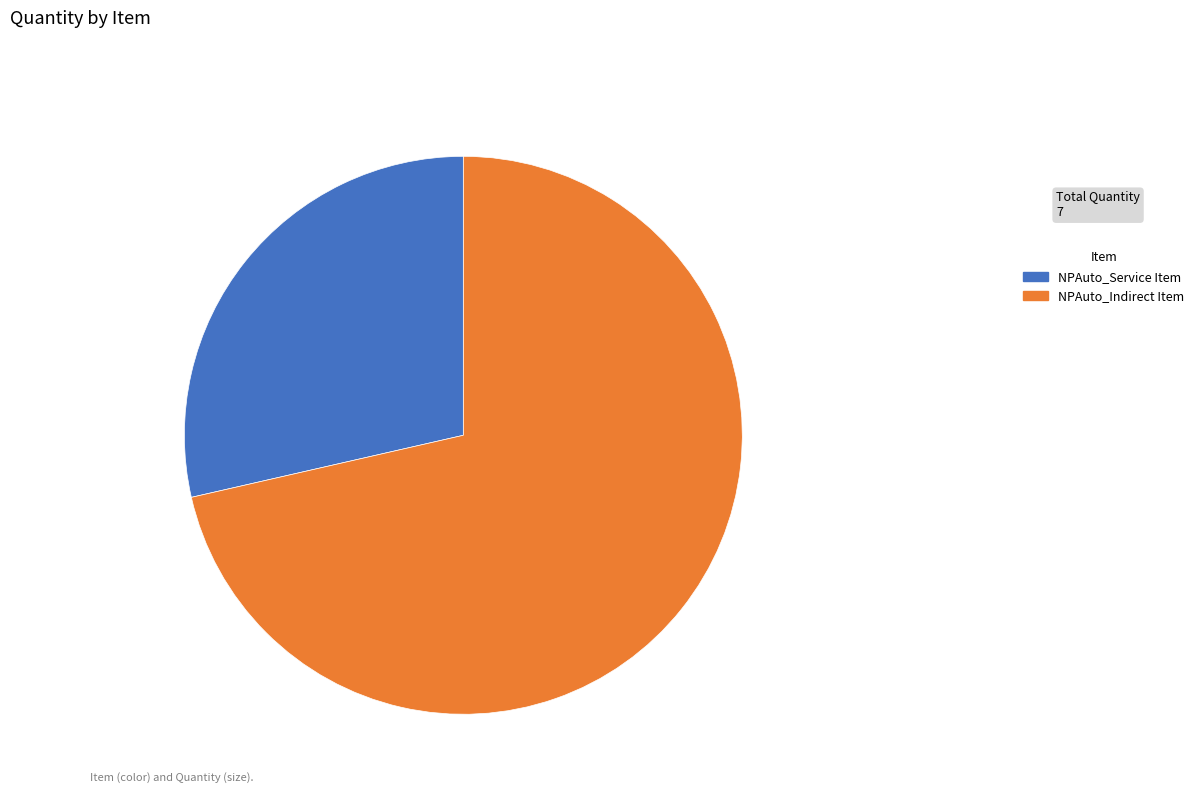

Combined, do NPAuto_Indirect Item and NPAuto_Service Item account for over 50%?

Yes